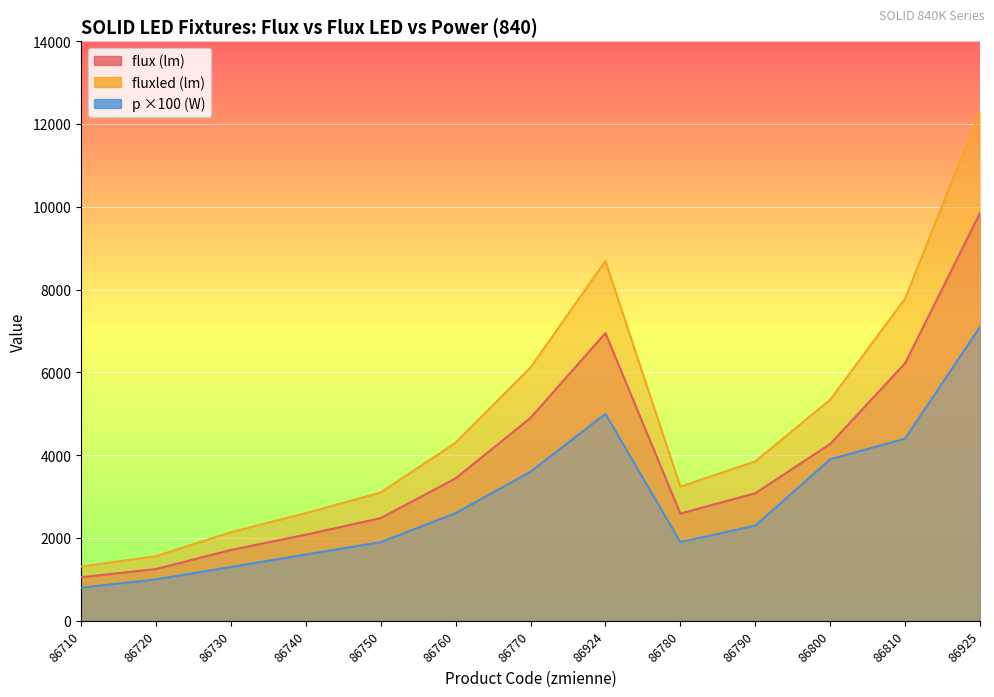

Which series has the largest range (max minus min)?

fluxled